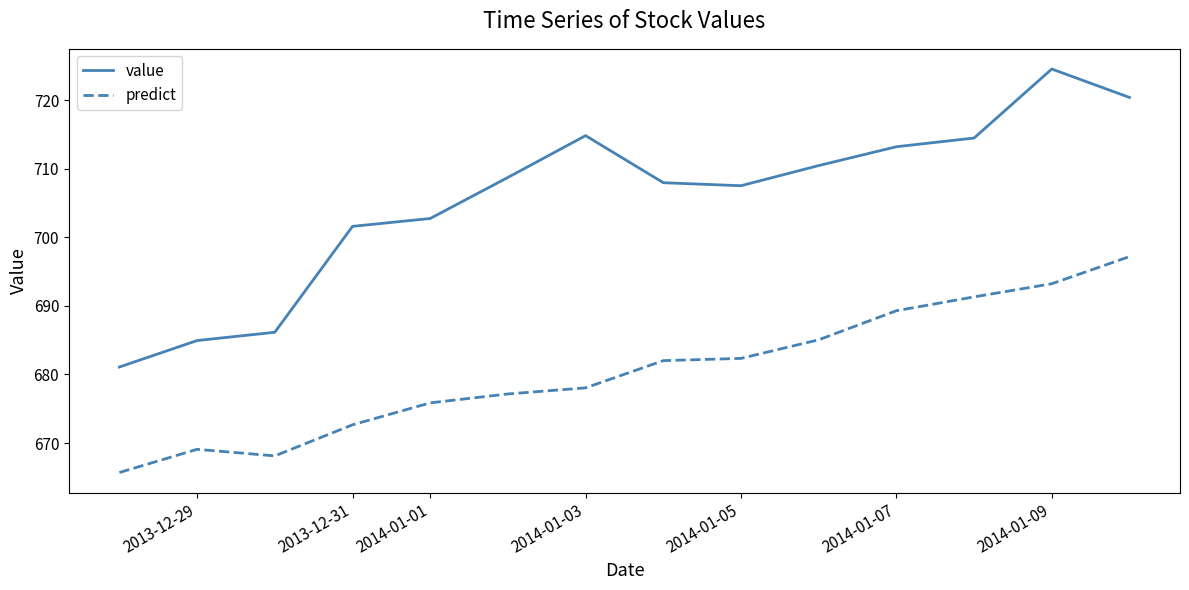

Rank the series by their average value, from lowest to highest.

predict, value